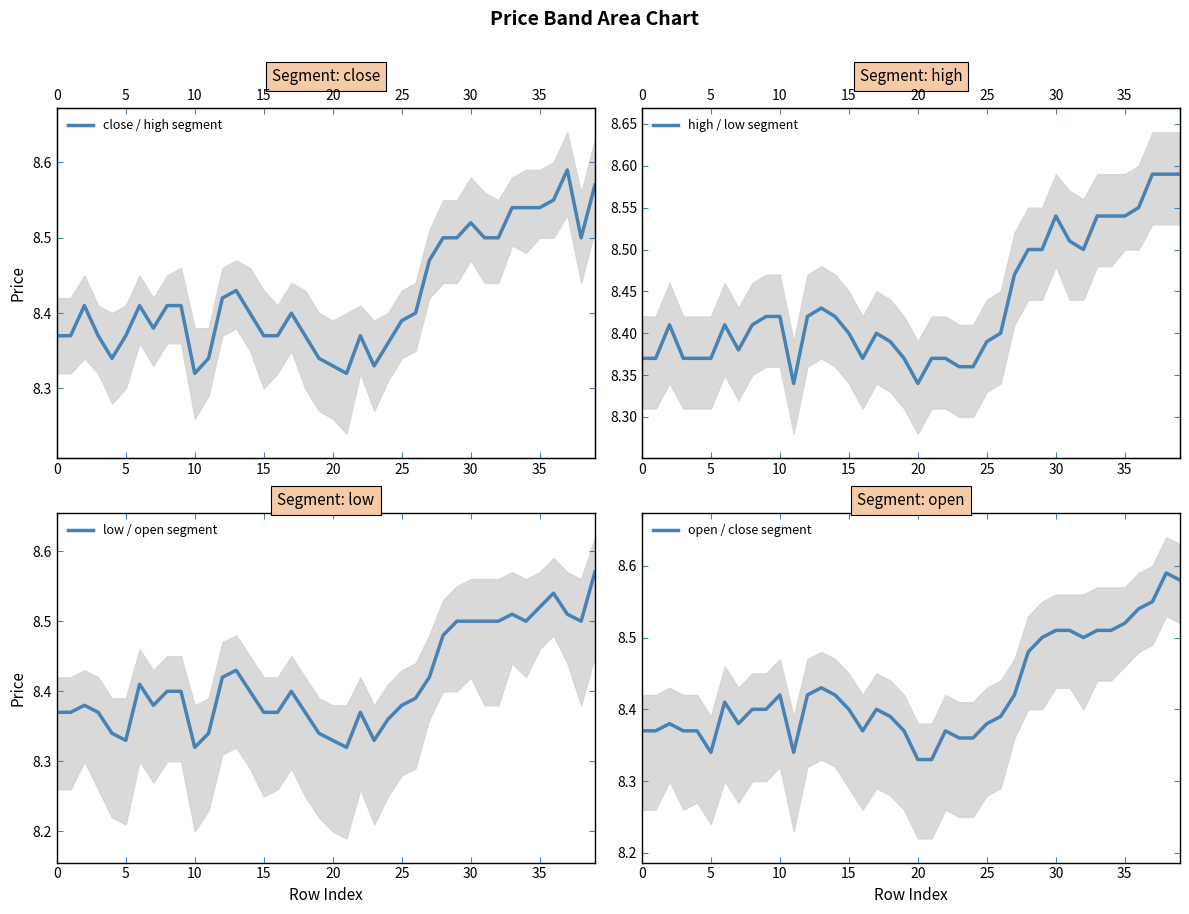

What is the difference between the second highest and minimum values in the high / low segment series?

0.2